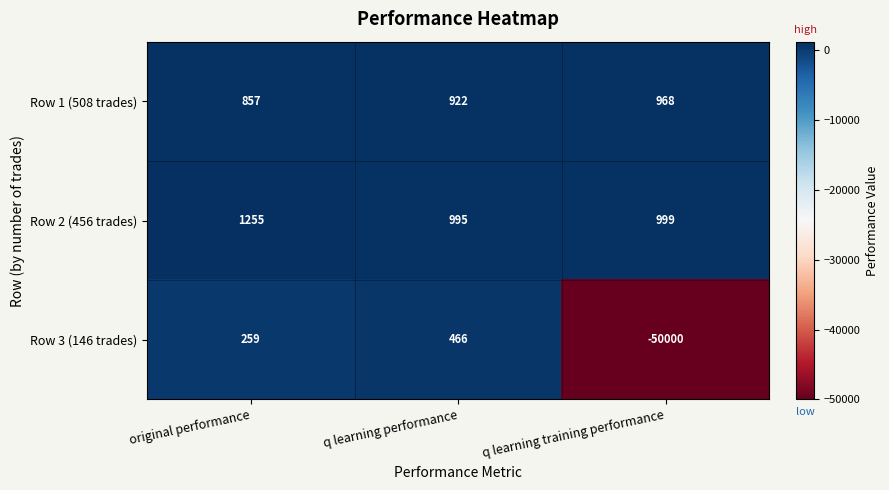

What is the greatest value displayed?

1255